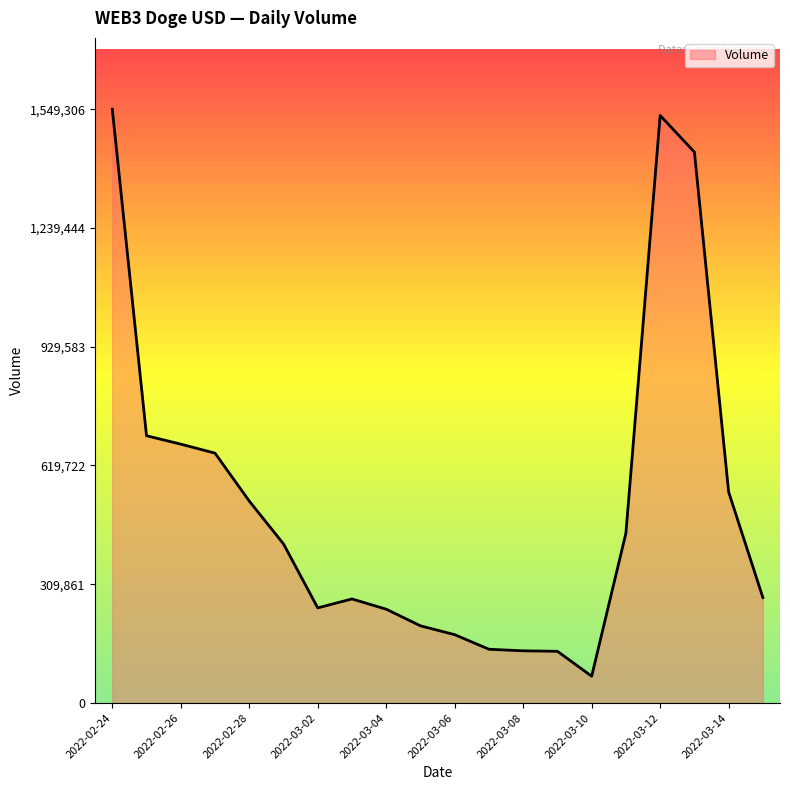

What is the difference between the maximum and minimum values?

1479419